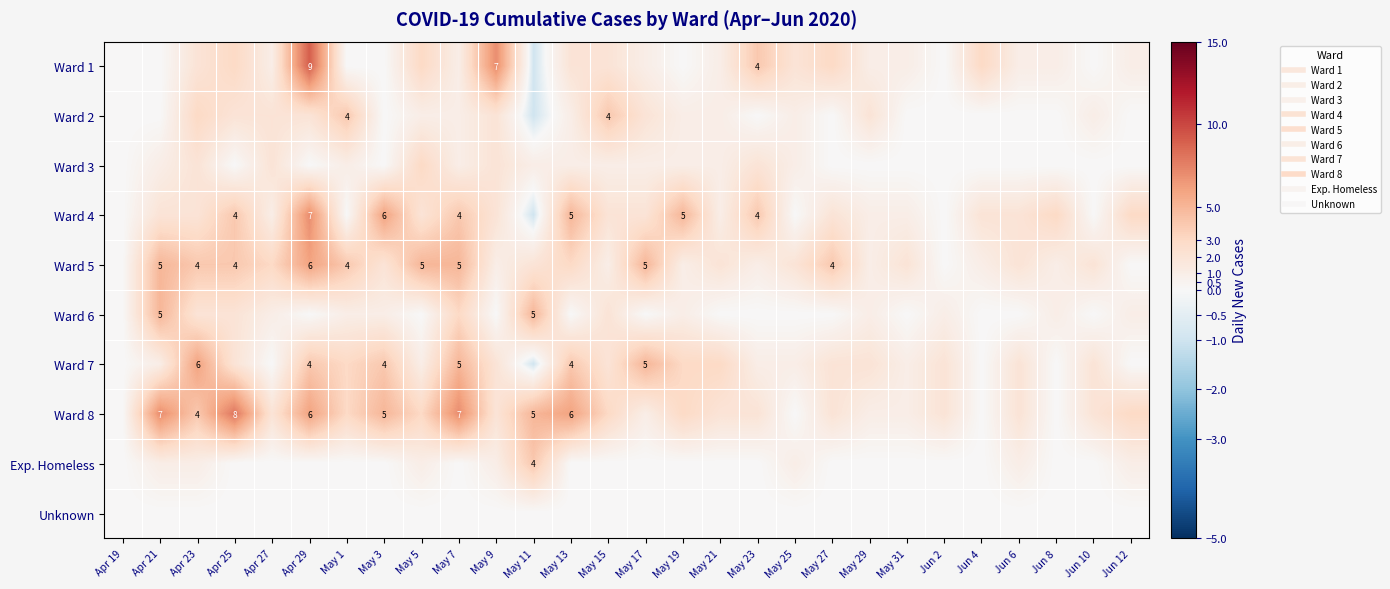

Which has a higher value, Apr 23 or Apr 19?

Apr 23